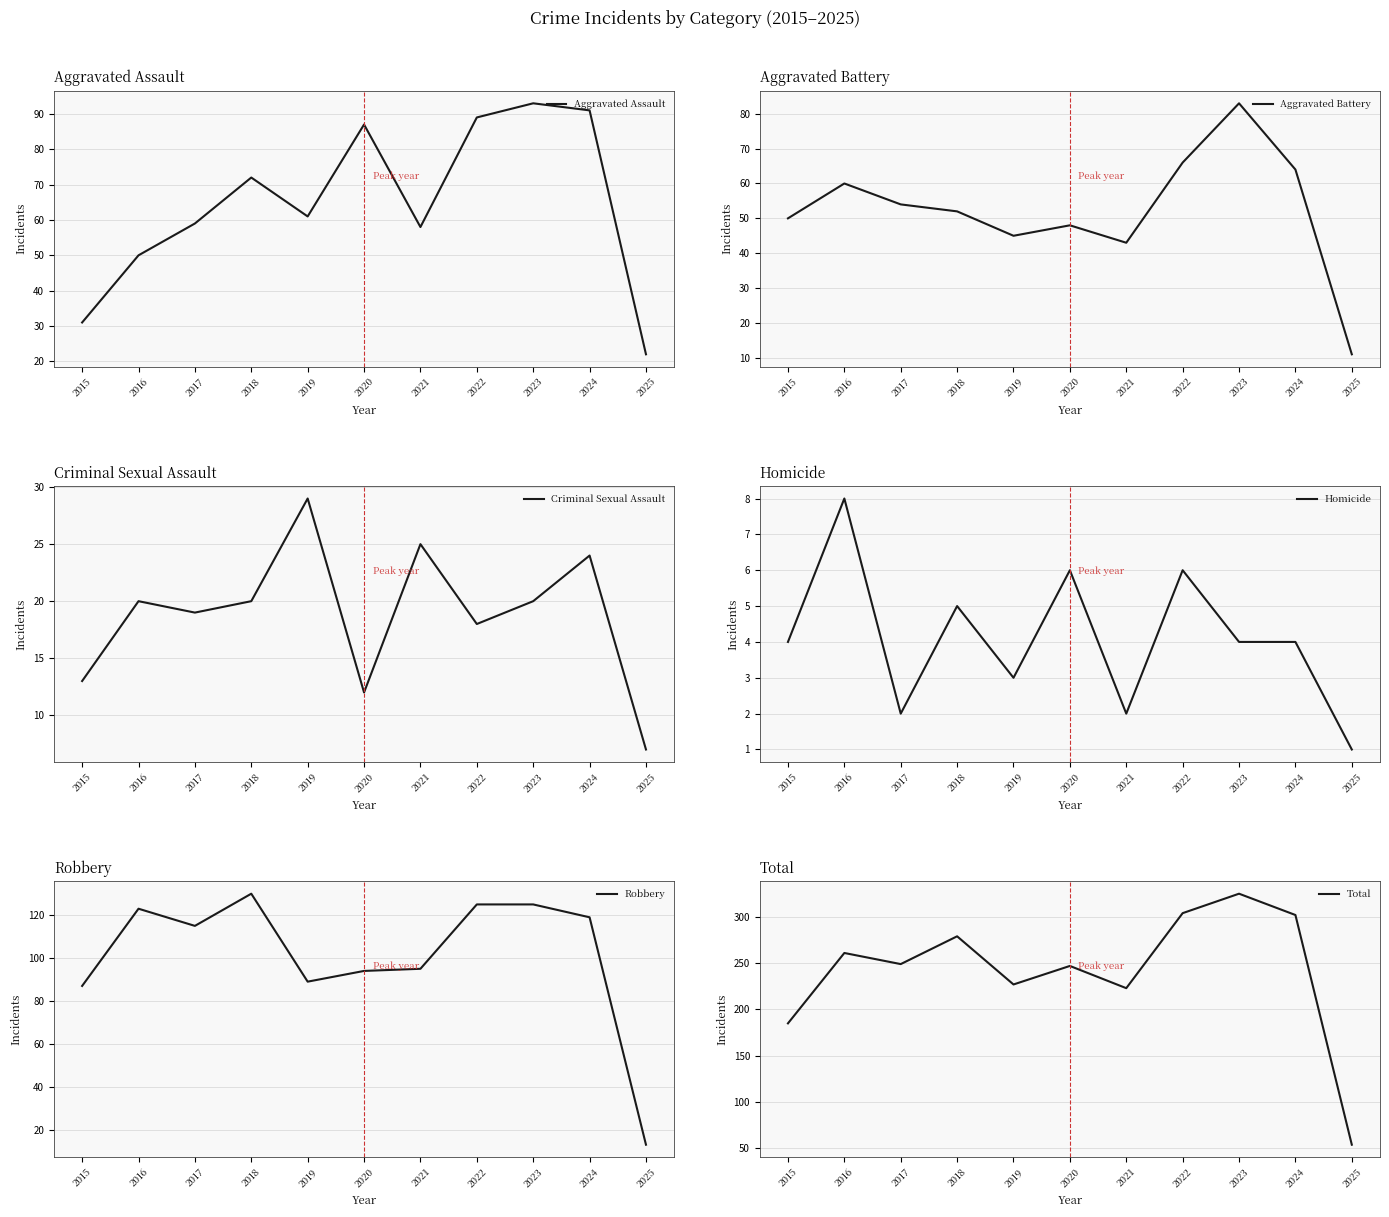

Reading left to right, list all the values displayed in this chart.

Aggravated Assault: 31	50	59	72	61	87	58	89	93	91	22
Aggravated Battery: 50	60	54	52	45	48	43	66	83	64	11
Criminal Sexual Assault: 13	20	19	20	29	12	25	18	20	24	7
Homicide: 4	8	2	5	3	6	2	6	4	4	1
Robbery: 87	123	115	130	89	94	95	125	125	119	13
Total: 185	261	249	279	227	247	223	304	325	302	54